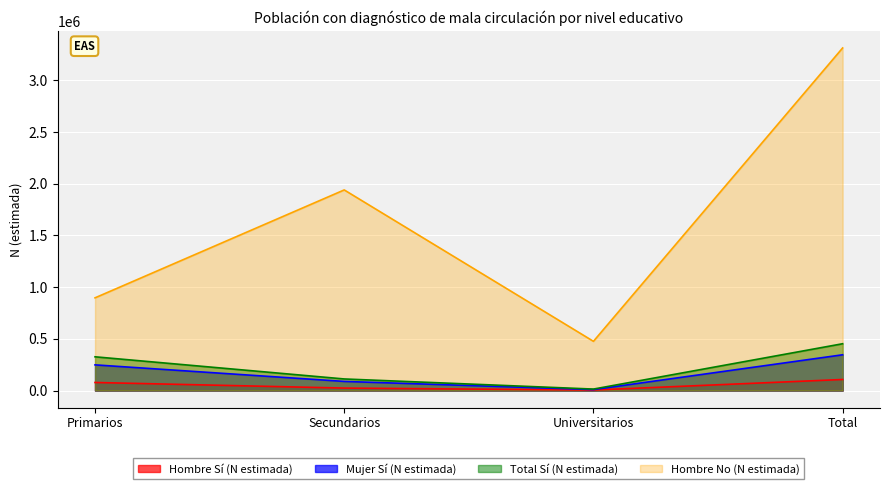

What is the difference between the second highest and minimum values in the Hombre_Si_N series?

72995